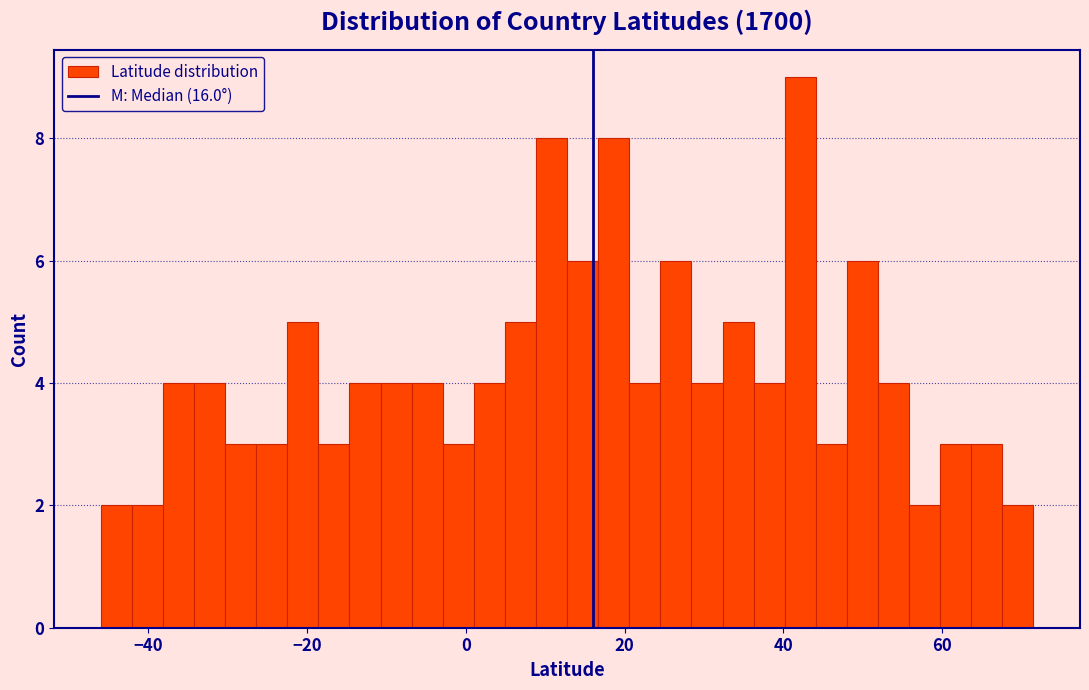

Around what value on the x-axis is the tallest bar? Give the approximate position of its centre, as read against the axis.

42